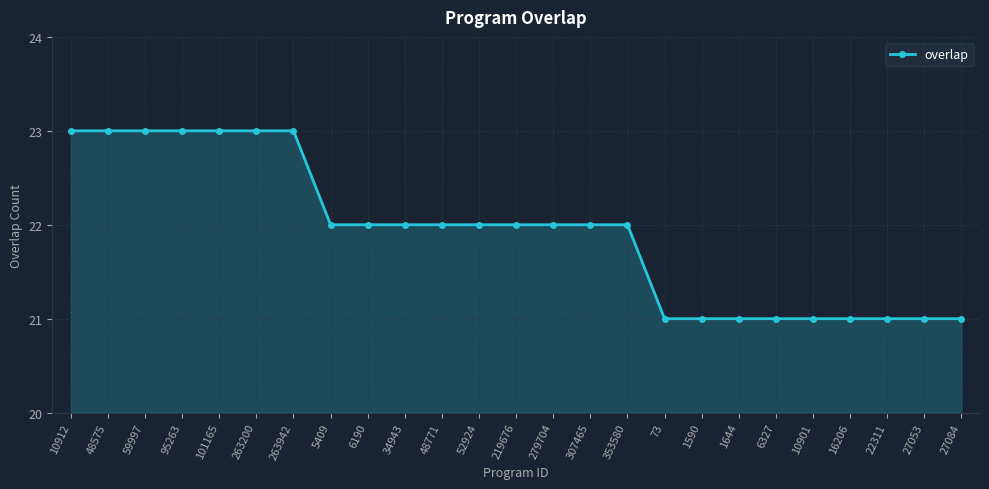

Does the chart have visible grid lines?

Yes